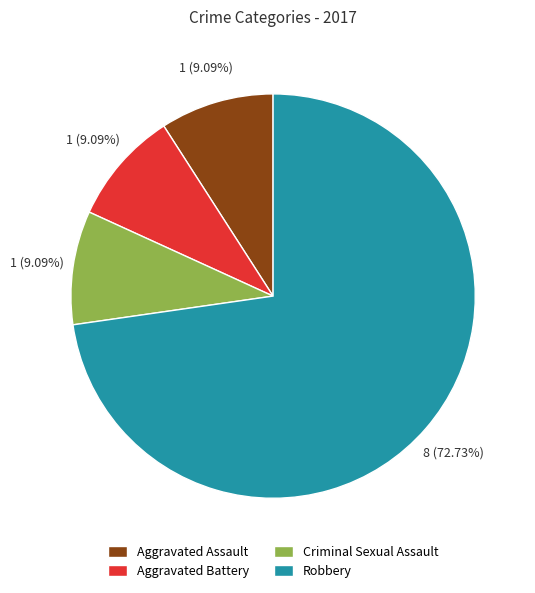

To the nearest percent, what is the difference between the largest and smallest slice percentages?

64%